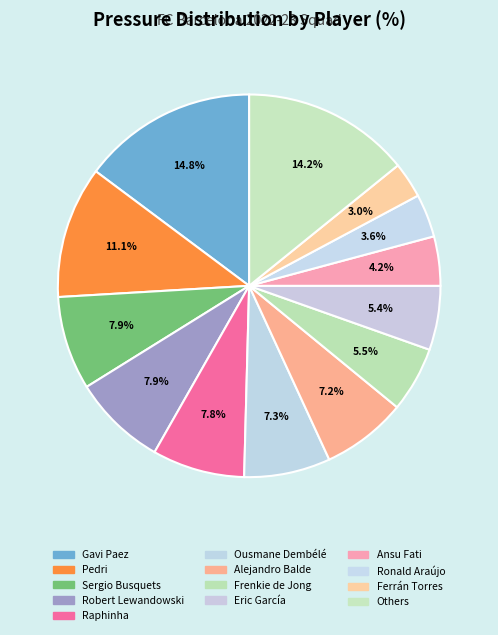

Count the number of slices in the pie.

13